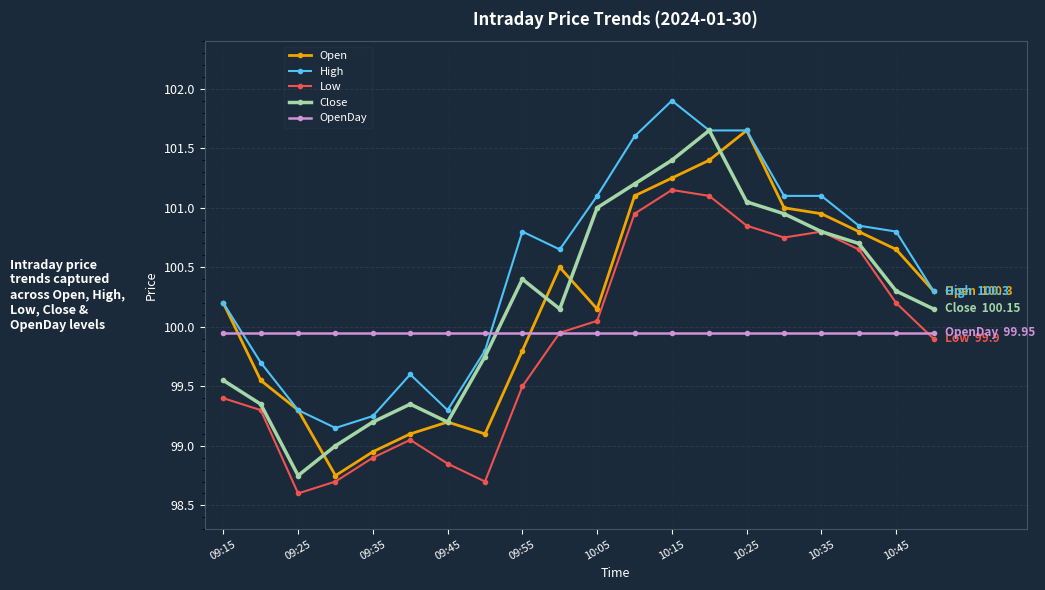

True or false: Low and High cross at least once.

False